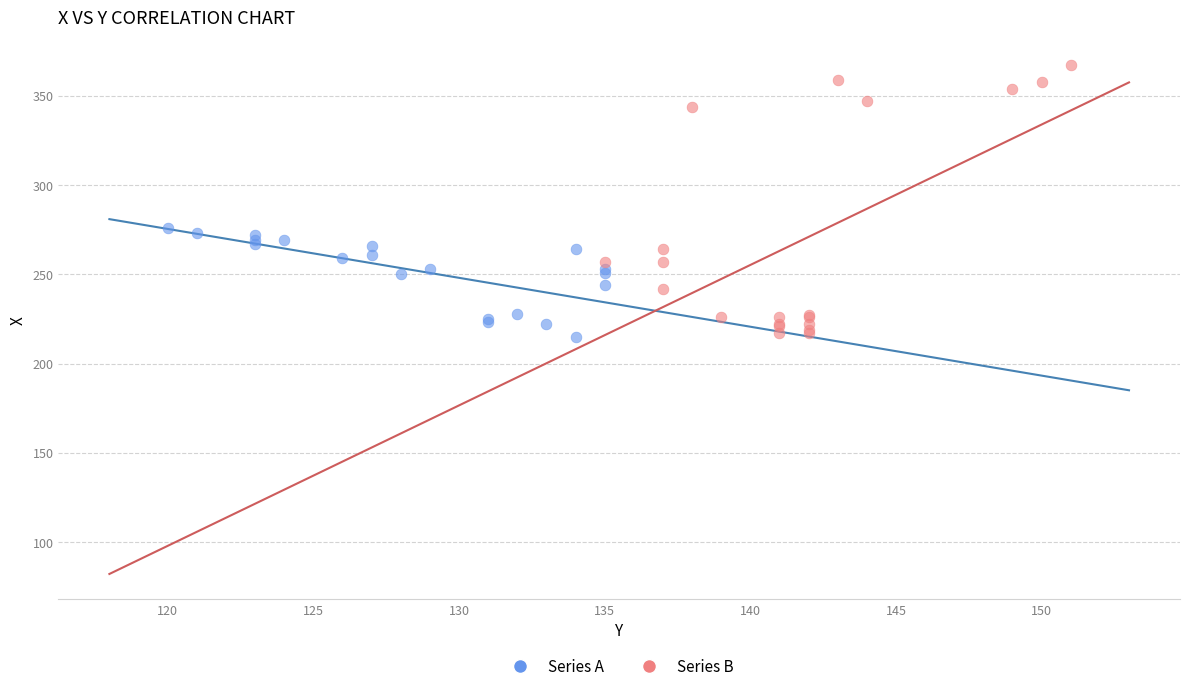

Which series has the largest Y range (max minus min)?

Series B